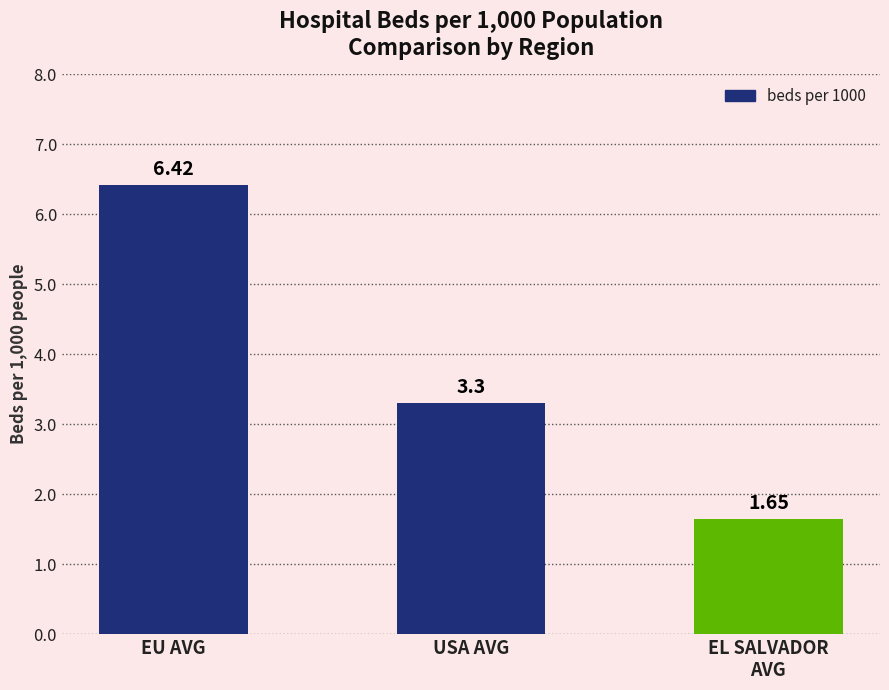

Which category has the highest value across all series?

EU AVG